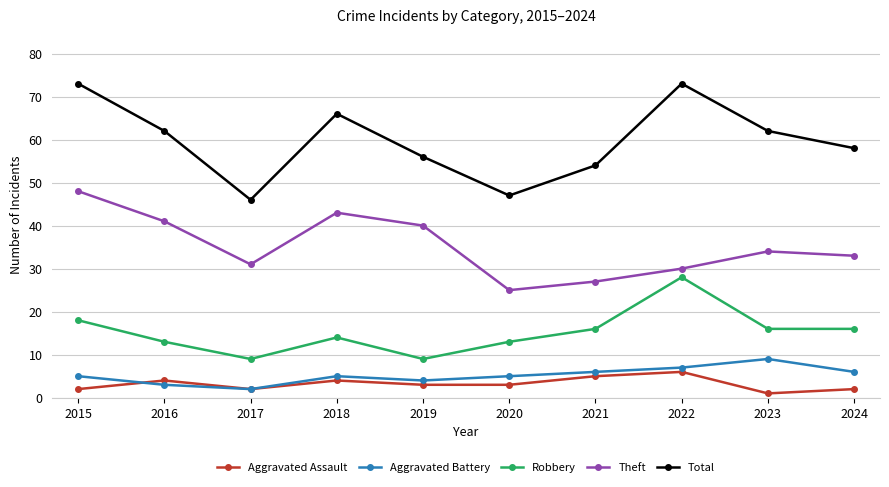

True or false: Robbery and Theft intersect in this chart.

False